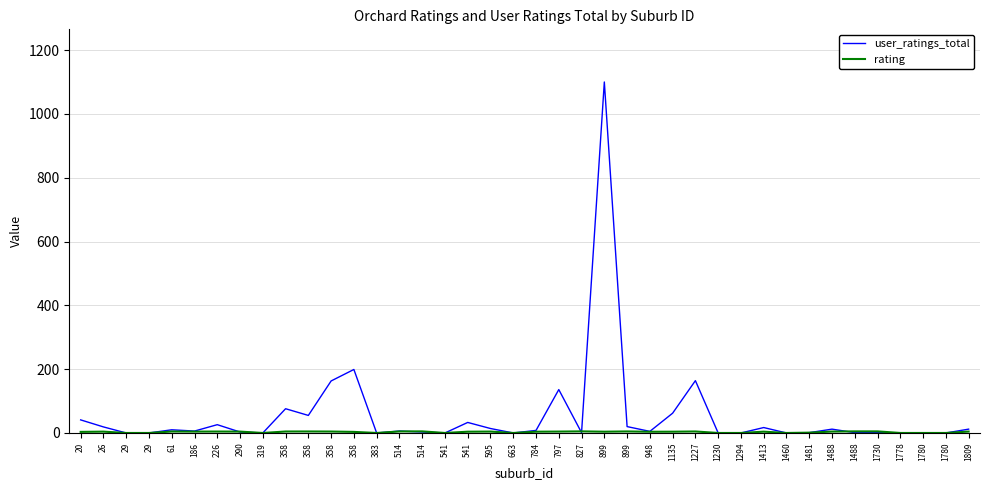

How many lines are shown in the chart?

2